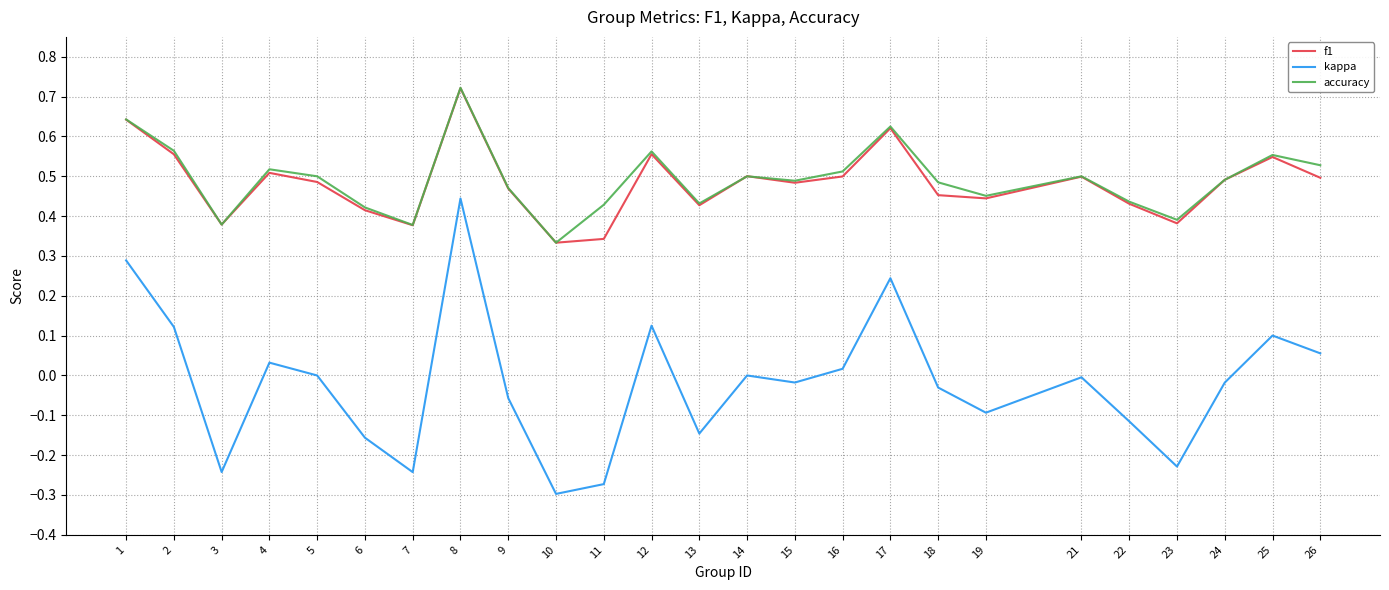

True or false: kappa and accuracy intersect in this chart.

False